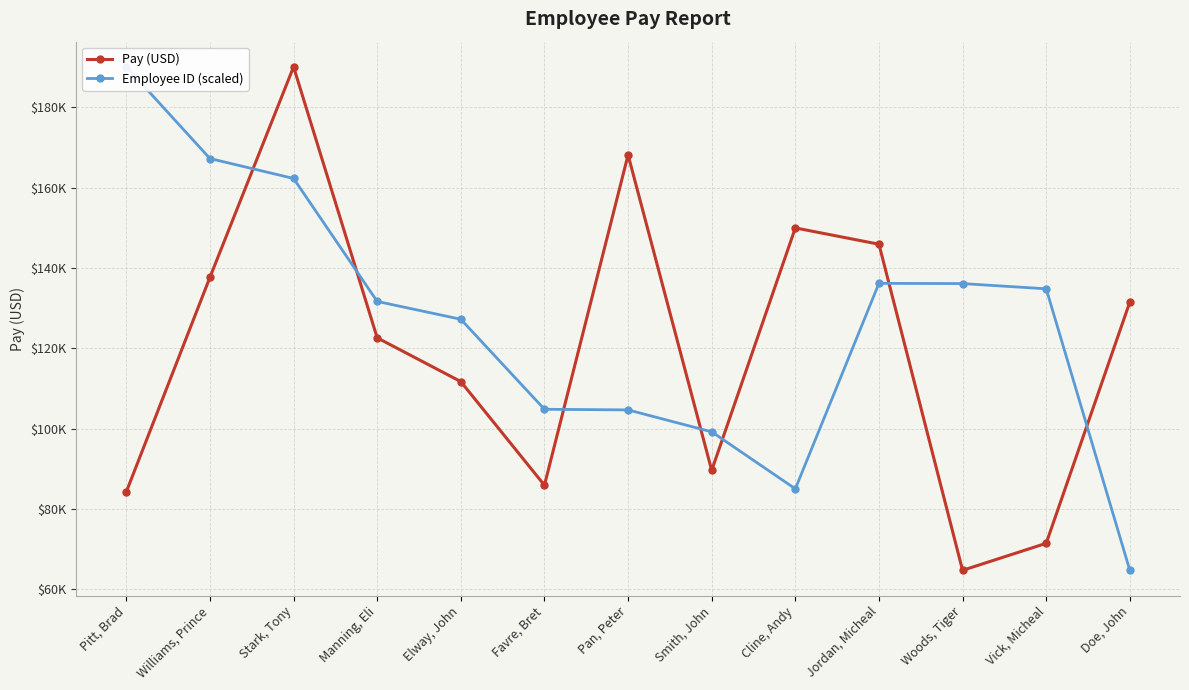

At which label is Employee ID (scaled) closest to 127390?

Elway, John